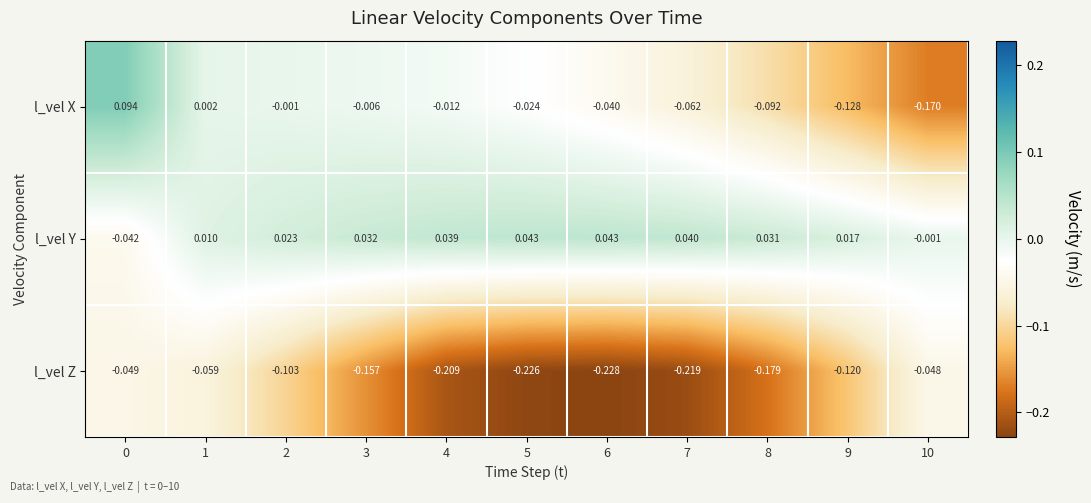

Which series has the widest spread of values?

l_vel X